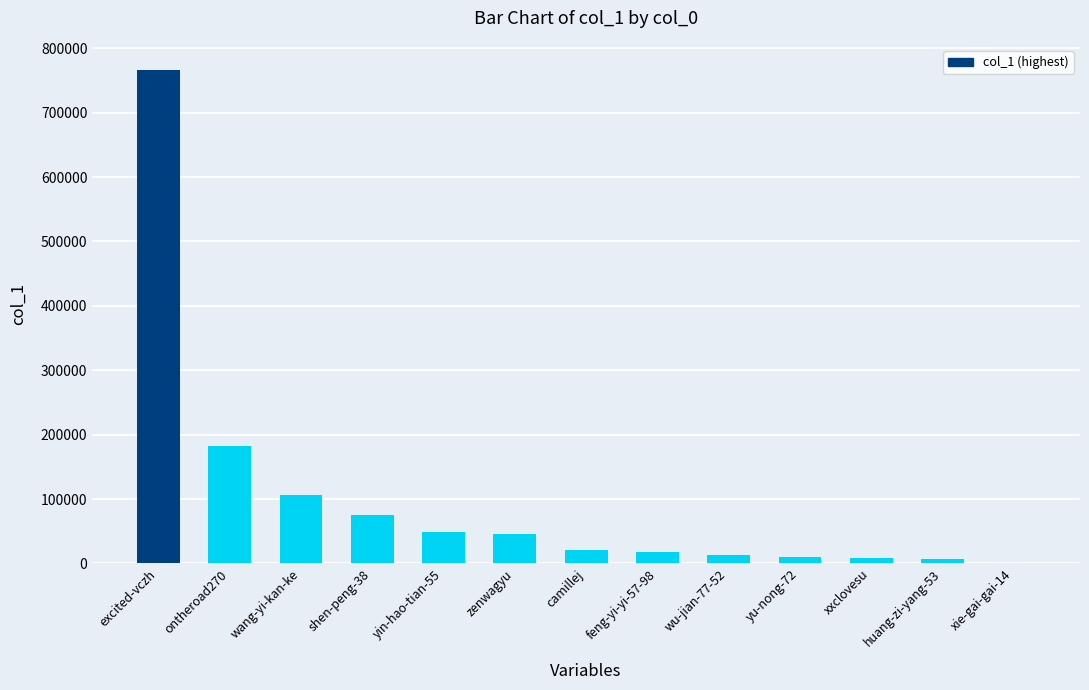

How many series are shown in this chart?

1